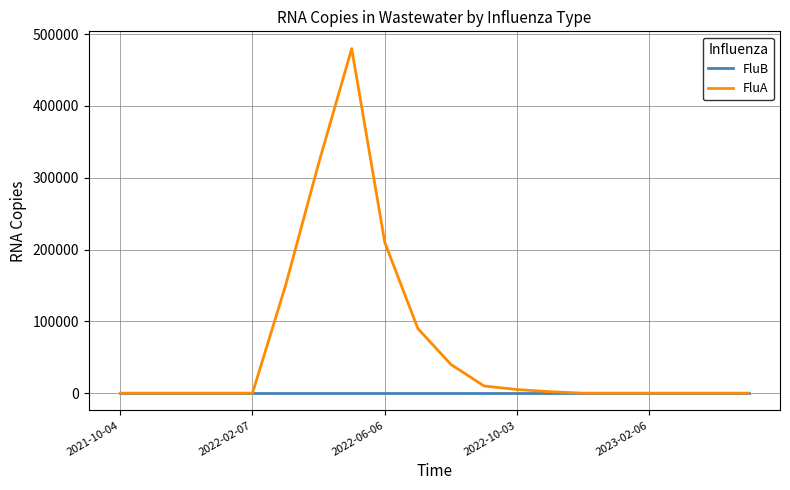

Which series has the largest total across all categories?

FluA